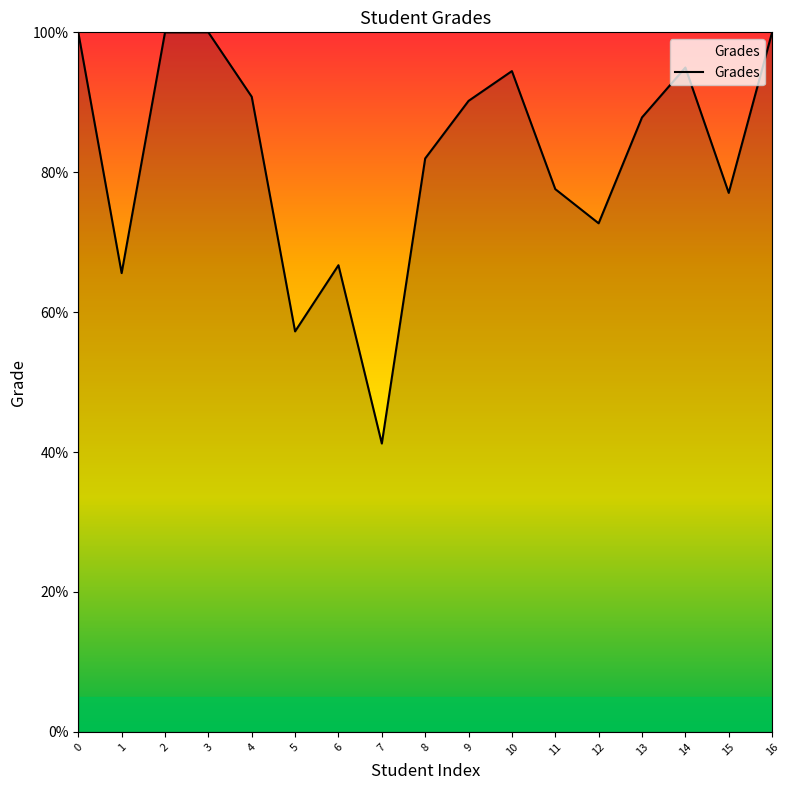

Does the chart display data point markers on the line(s)?

No